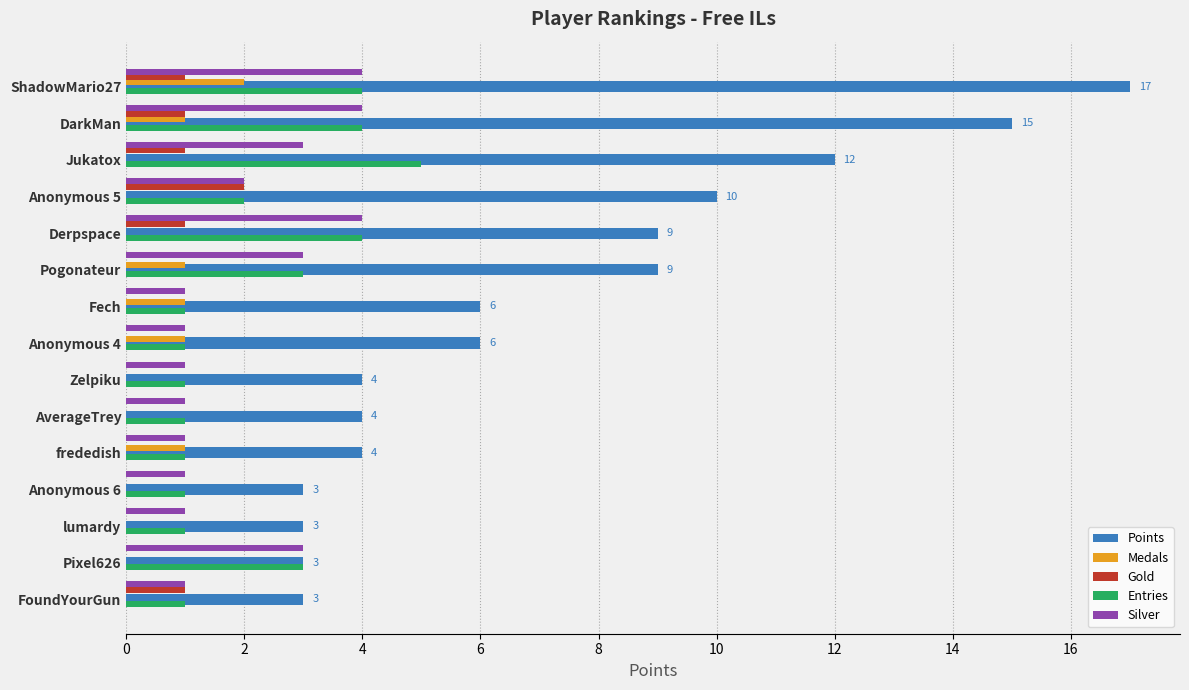

Which series changed the most between ShadowMario27 and lumardy?

Points